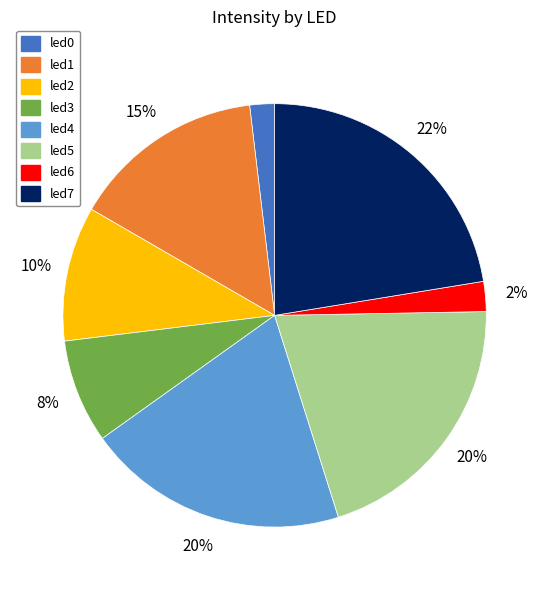

Which category has the biggest portion of the pie?

led7